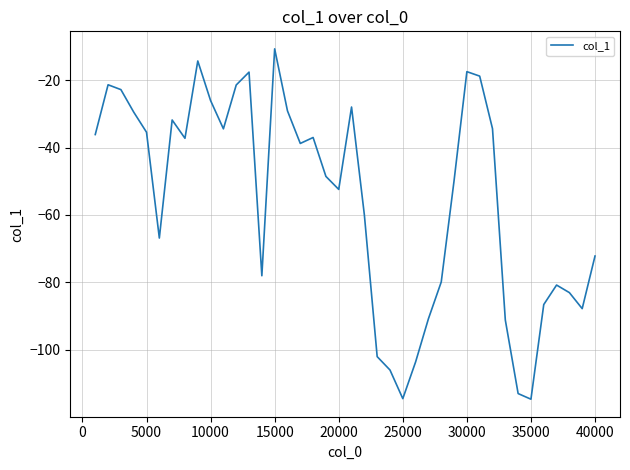

What is the difference between the maximum and minimum values?

104.1